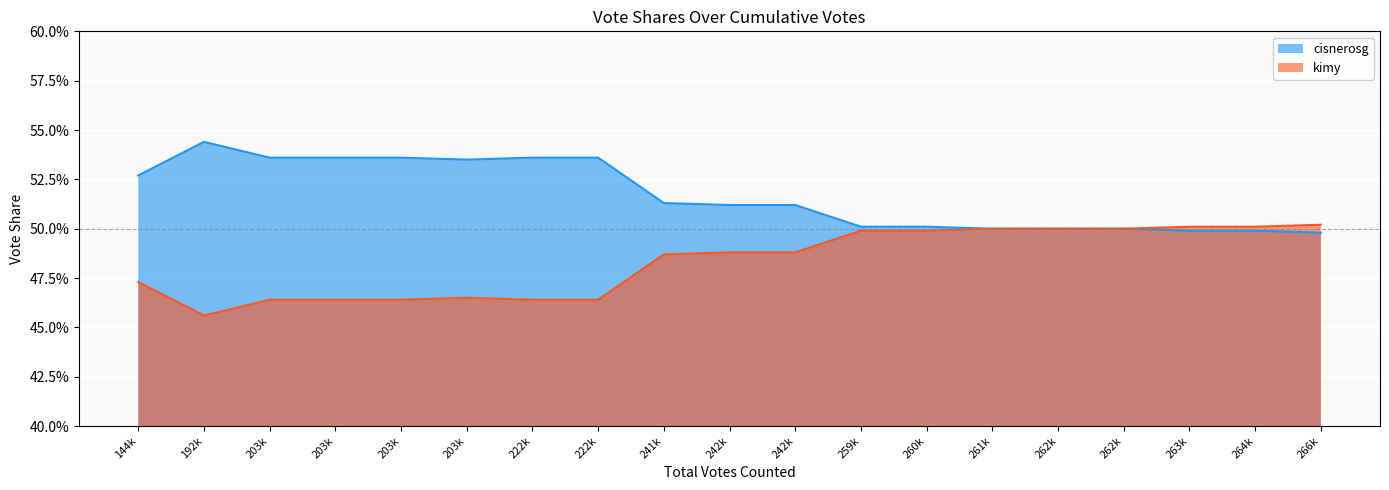

The value of kimy at 260k is 0.5. True or false?

True